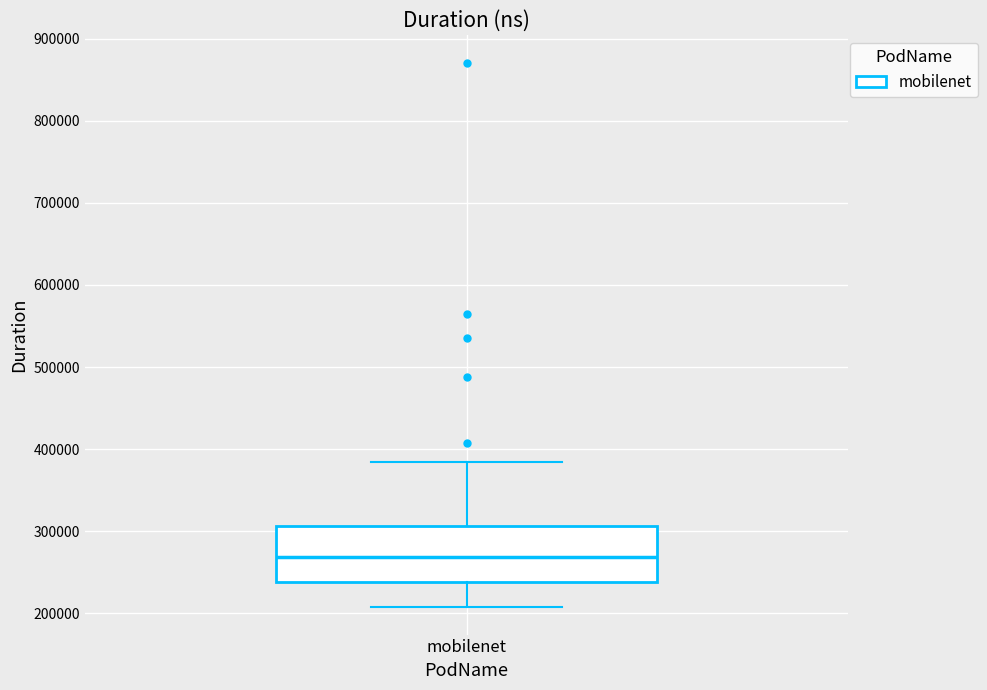

Where does the upper whisker of the box for mobilenet end on the y-axis? The values are not printed on the chart, so give them approximately, as read against the axis.

380000